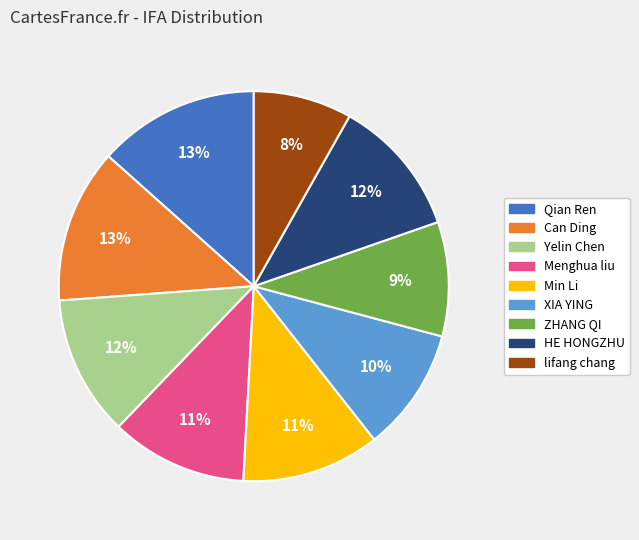

Is it true that ZHANG QI is 9% of the pie?

True